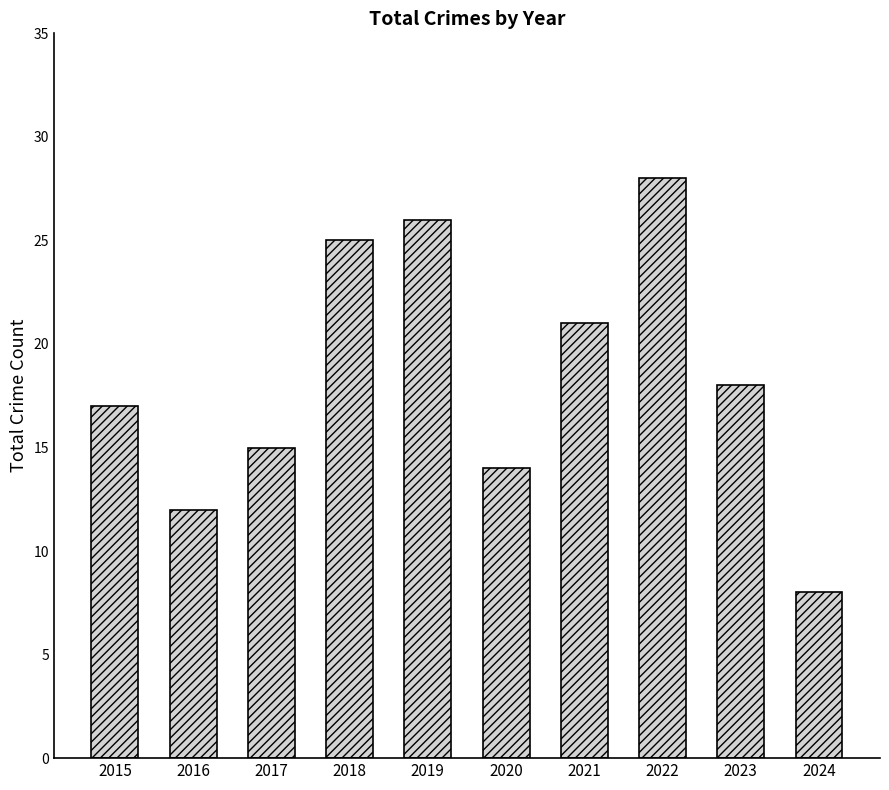

Reading left to right, transcribe all the data shown in this chart.

17	12	15	25	26	14	21	28	18	8